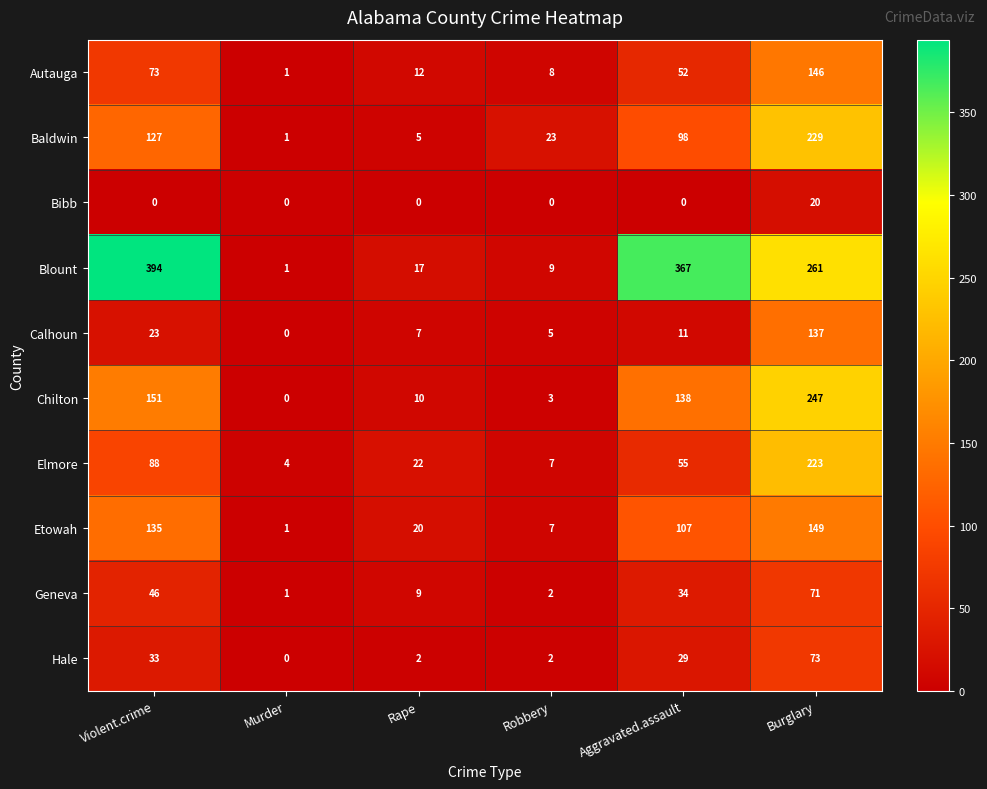

The value of Baldwin at Robbery is 23. True or false?

True